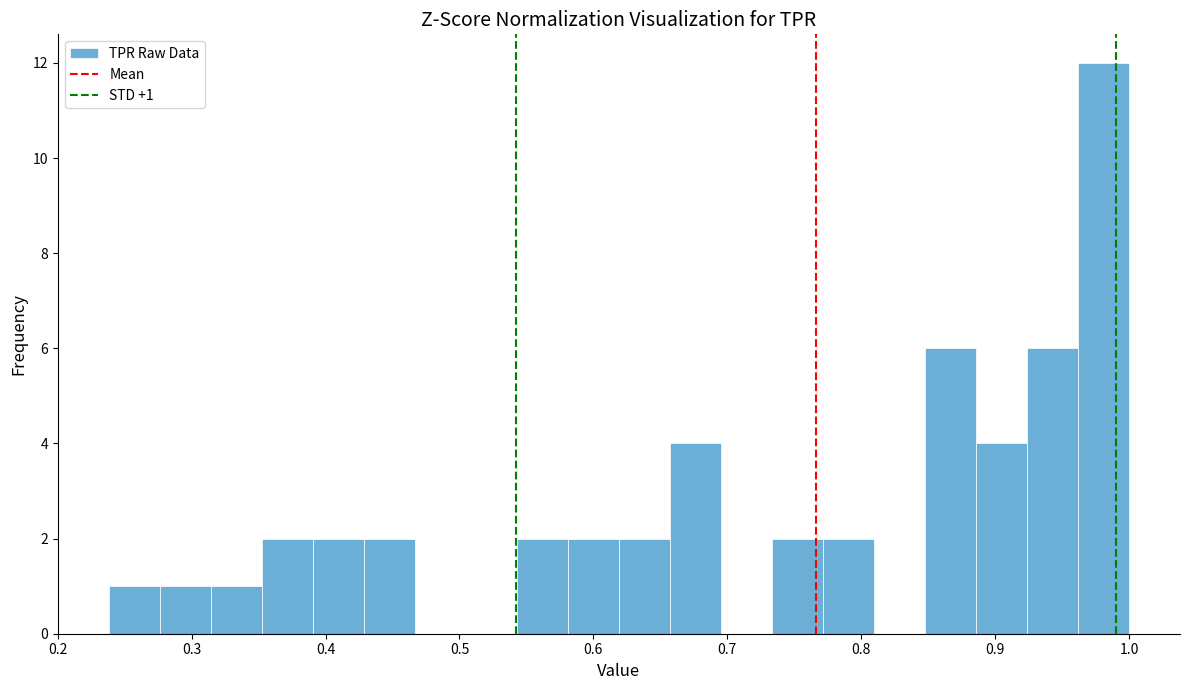

Read against the x-axis, roughly where is the centre of the tallest bar?

0.98